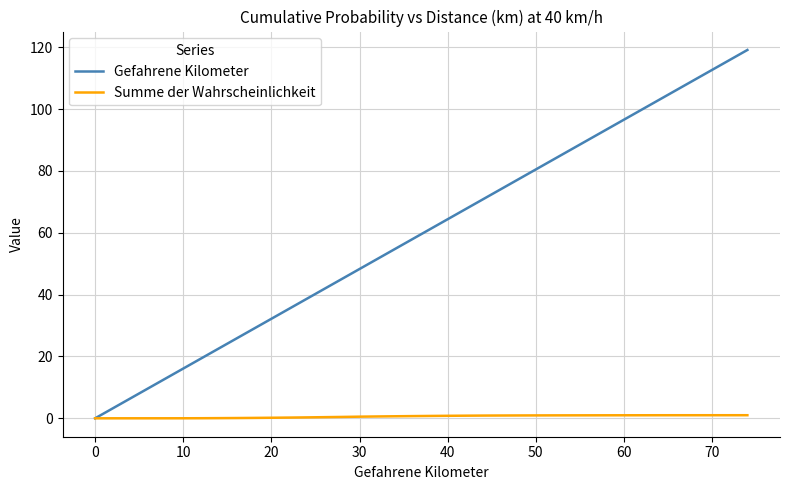

Which series has the largest total across all categories?

Gefahrene Kilometer